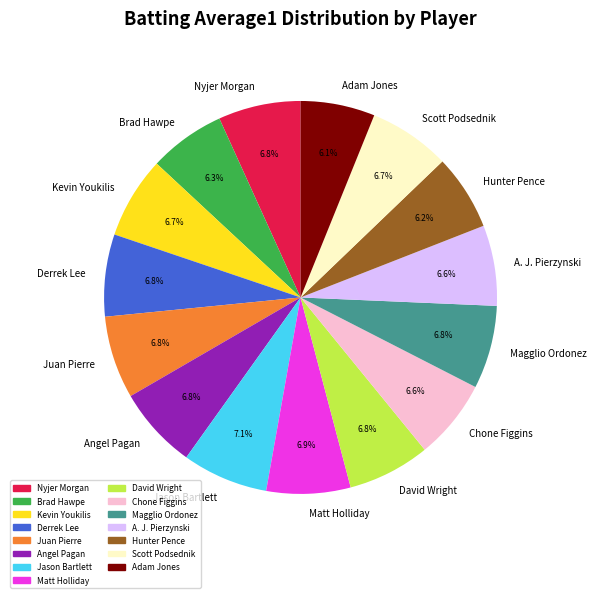

Do David Wright and Nyjer Morgan together represent more than half of the pie?

No